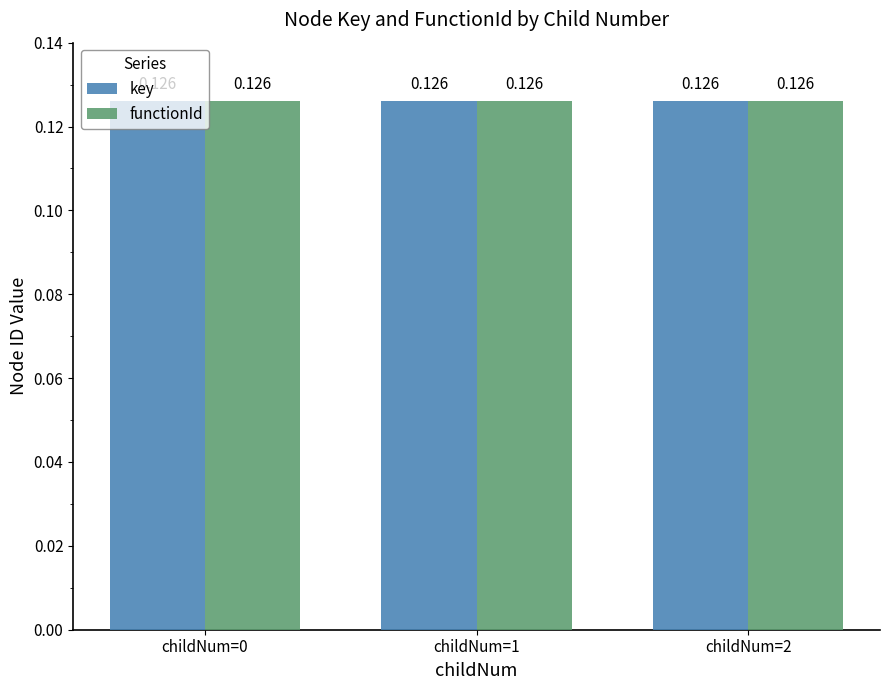

Reading left to right, what are all the values shown in this chart?

key: childNum=0=0.1	childNum=1=0.1	childNum=2=0.1
functionId: childNum=0=0.1	childNum=1=0.1	childNum=2=0.1